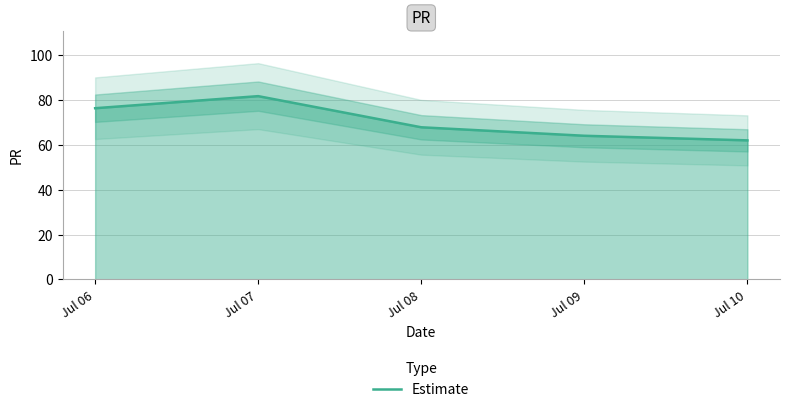

At which label is the value closest to 71?

Jul 08